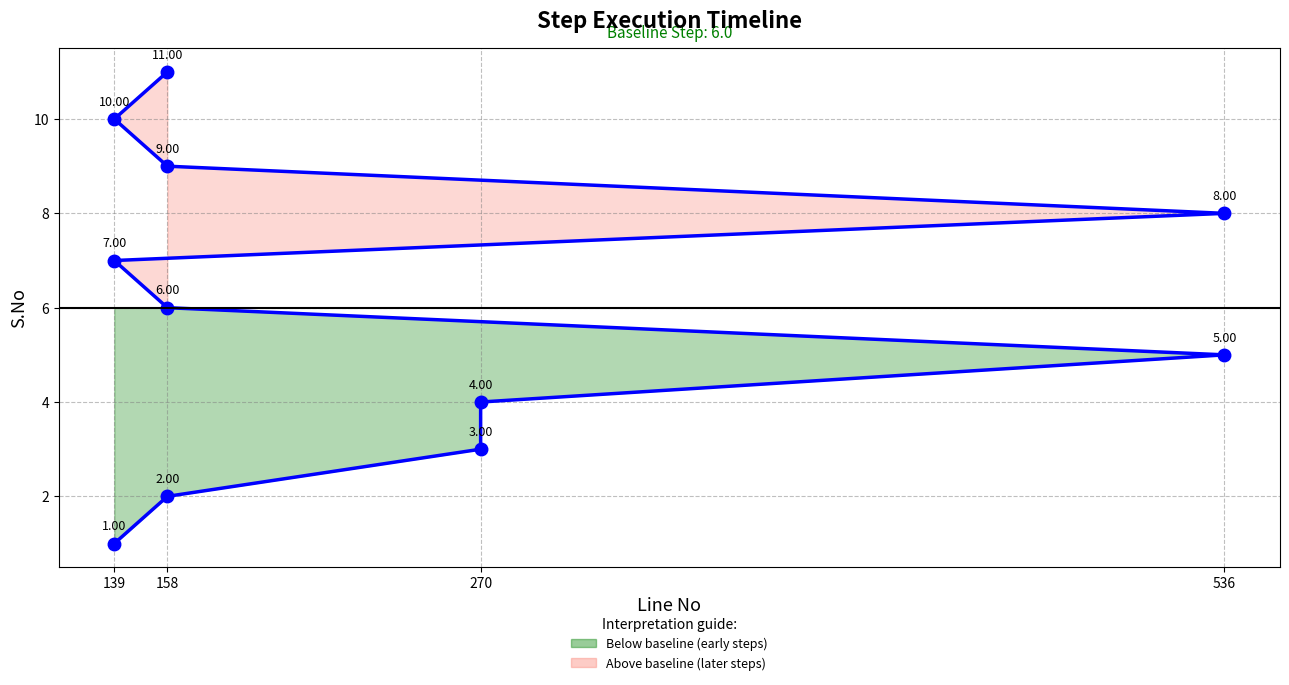

True or false: there are more than 0 points higher than both neighbors.

False